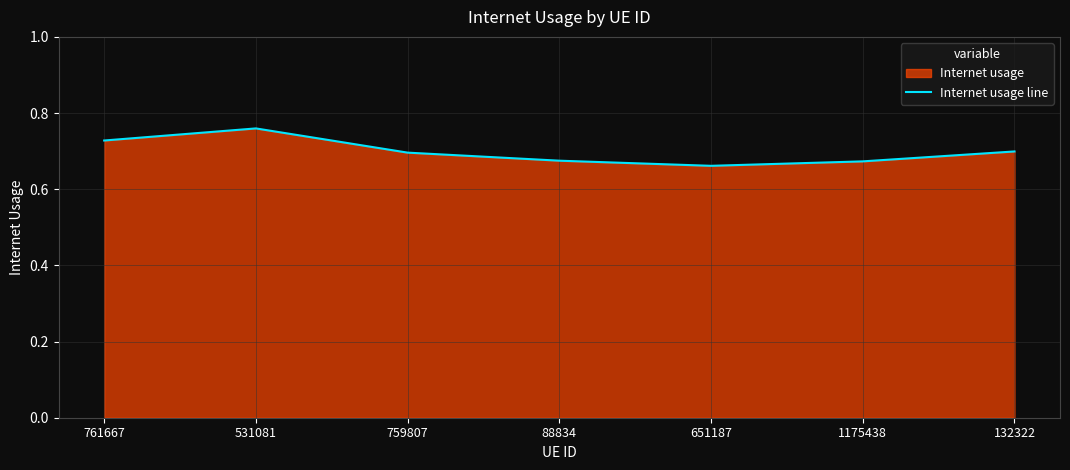

What is the greatest value displayed?

0.8